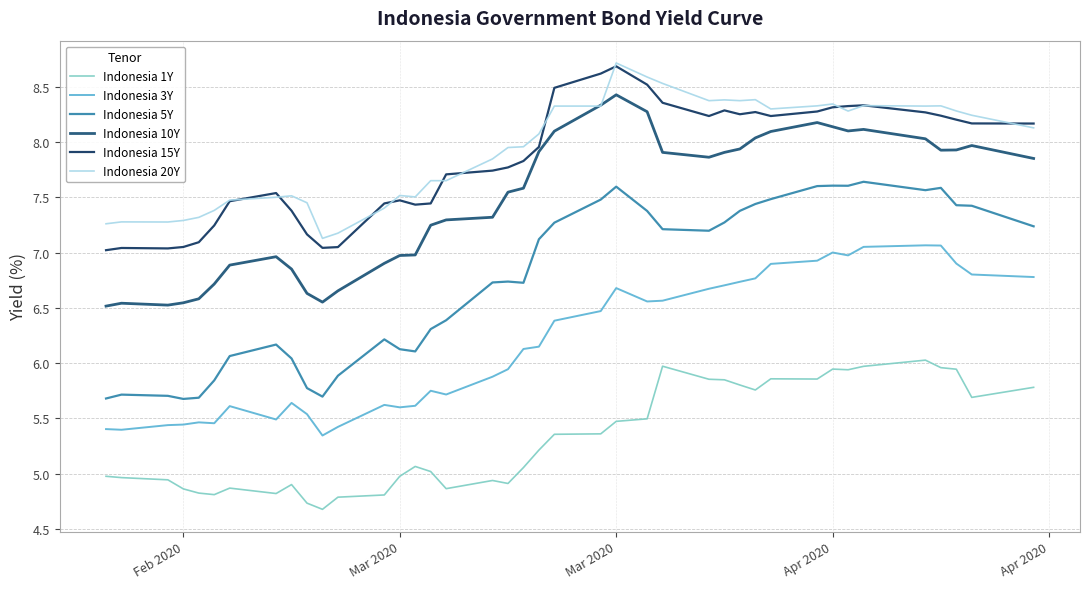

Count the number of data series in this chart.

6